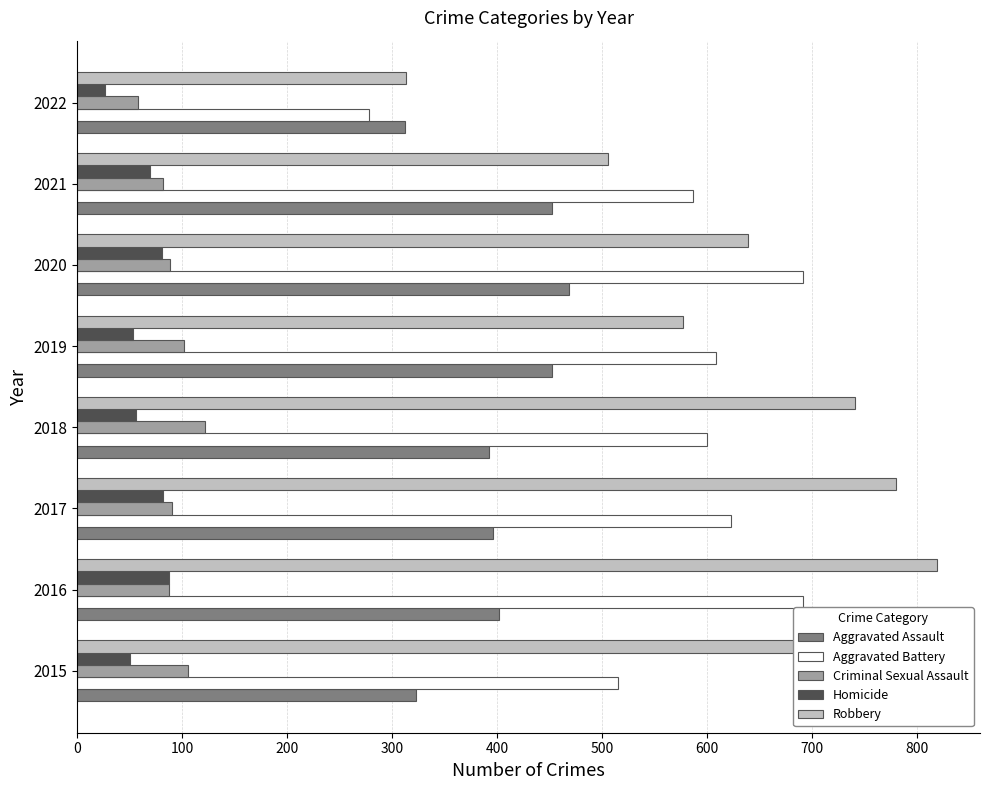

Which category has the lowest value in the Aggravated Assault series?

2022